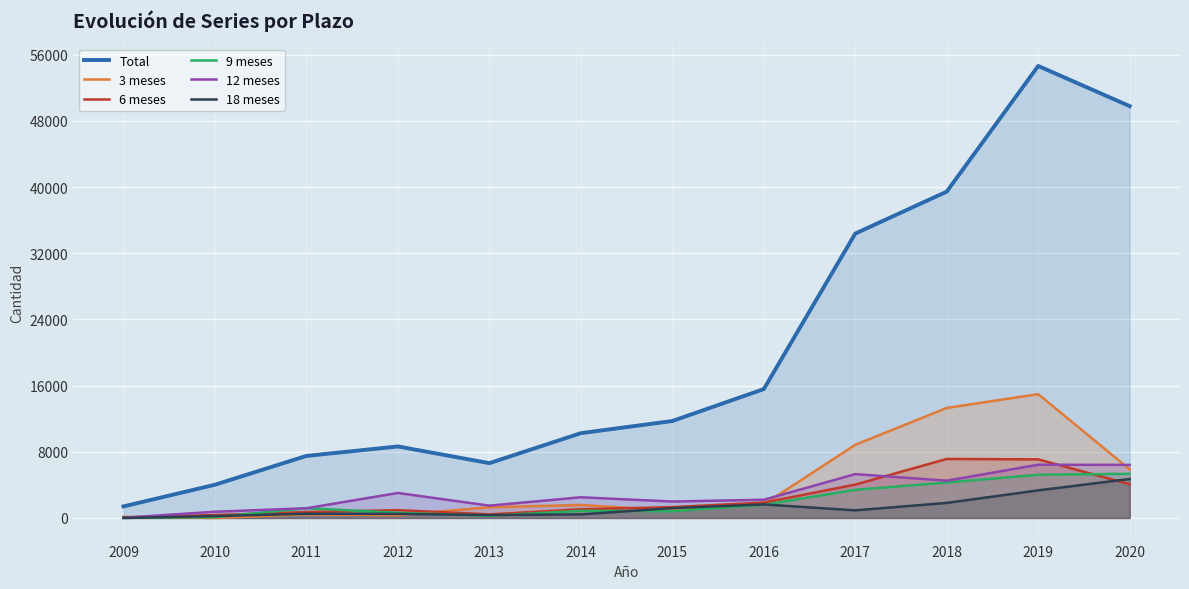

What is the difference between the 12 meses values at 2009 and 2013?

1463